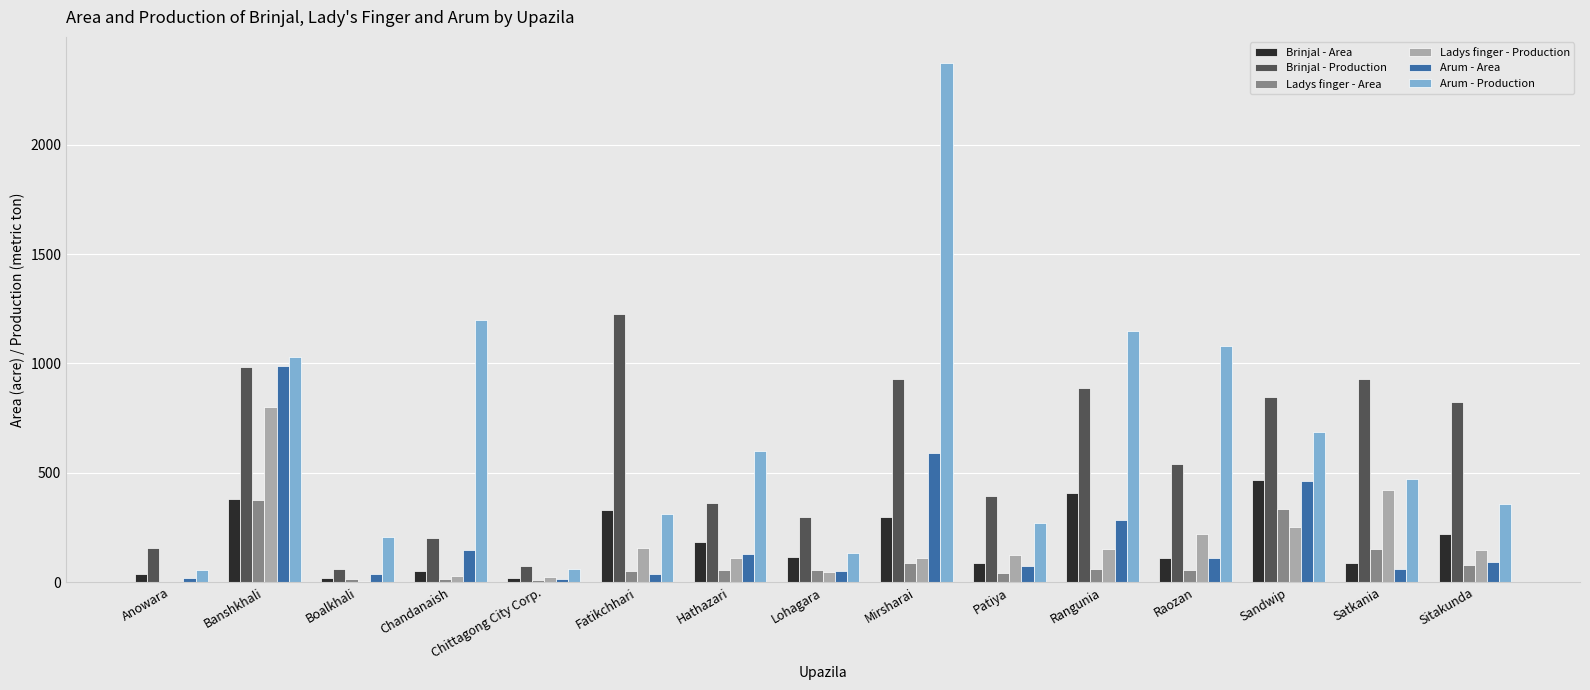

Where does the Arum - Production series first go above 470?

Banshkhali